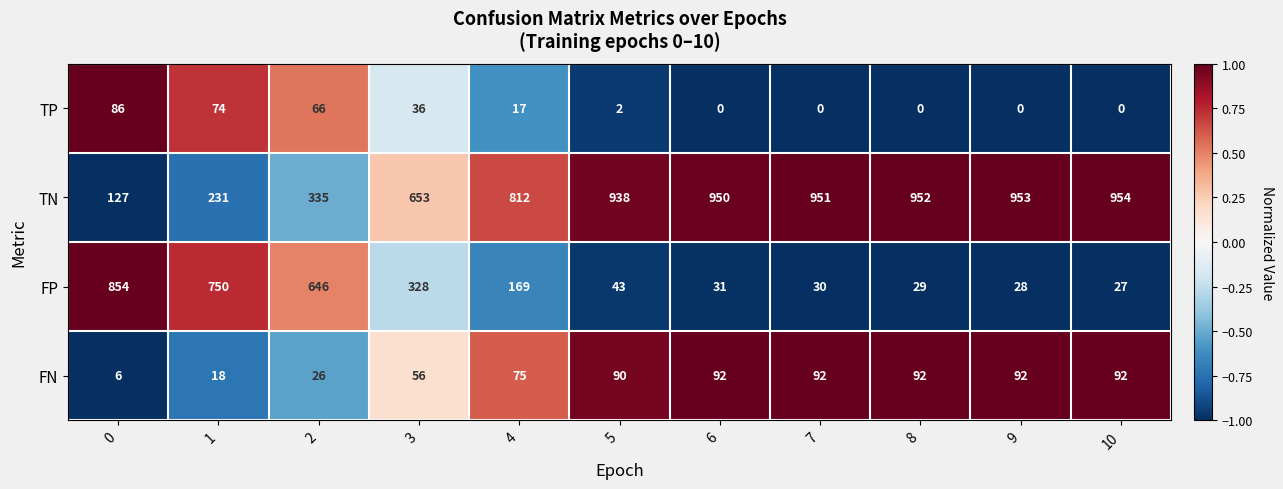

At how many categories does at least one series exceed 0?

11